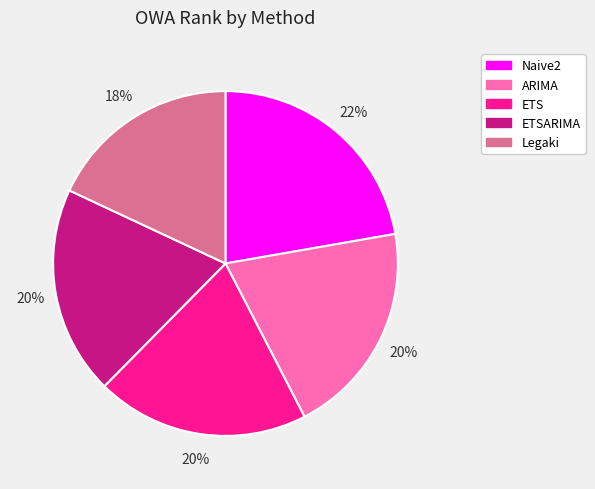

Combined, do ETS and ARIMA account for over 50%?

No